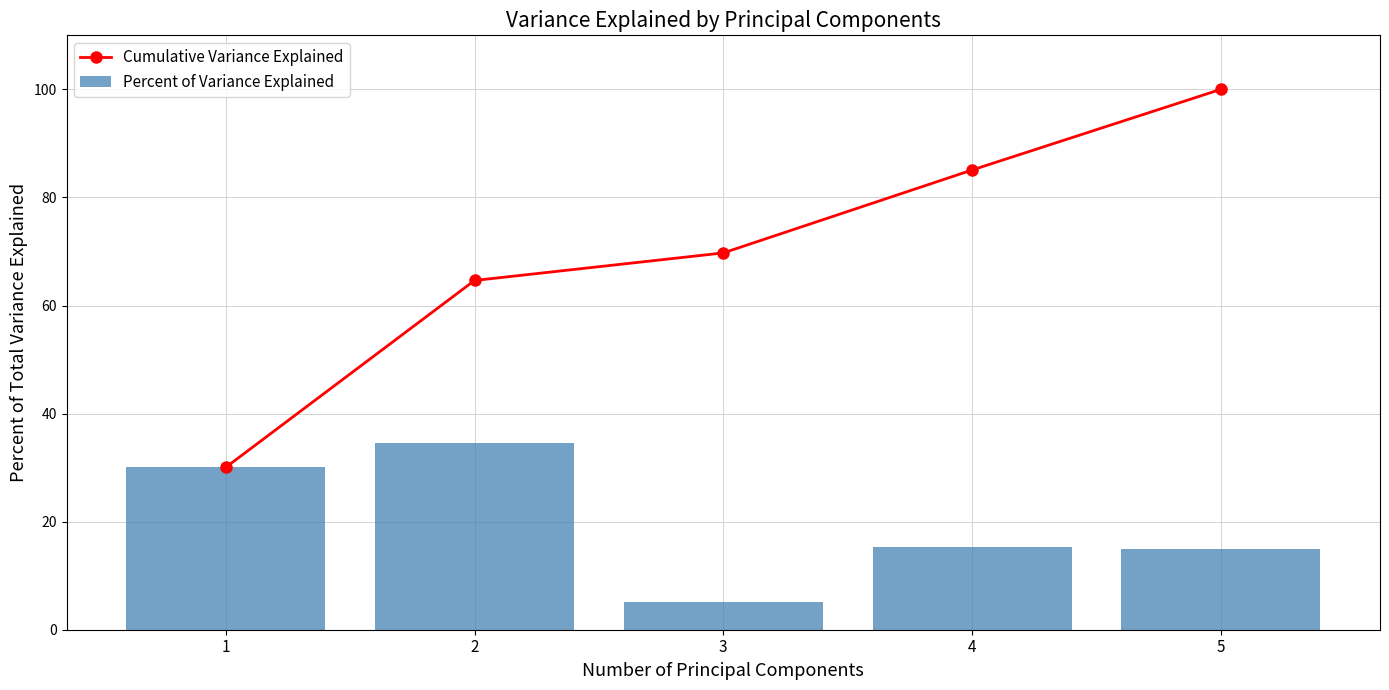

Reading right to left, what are all the values shown in this chart?

Cumulative Variance Explained: 100.0	85.1	69.7	64.6	30.0
Percent of Variance Explained: 14.9	15.3	5.1	34.6	30.0